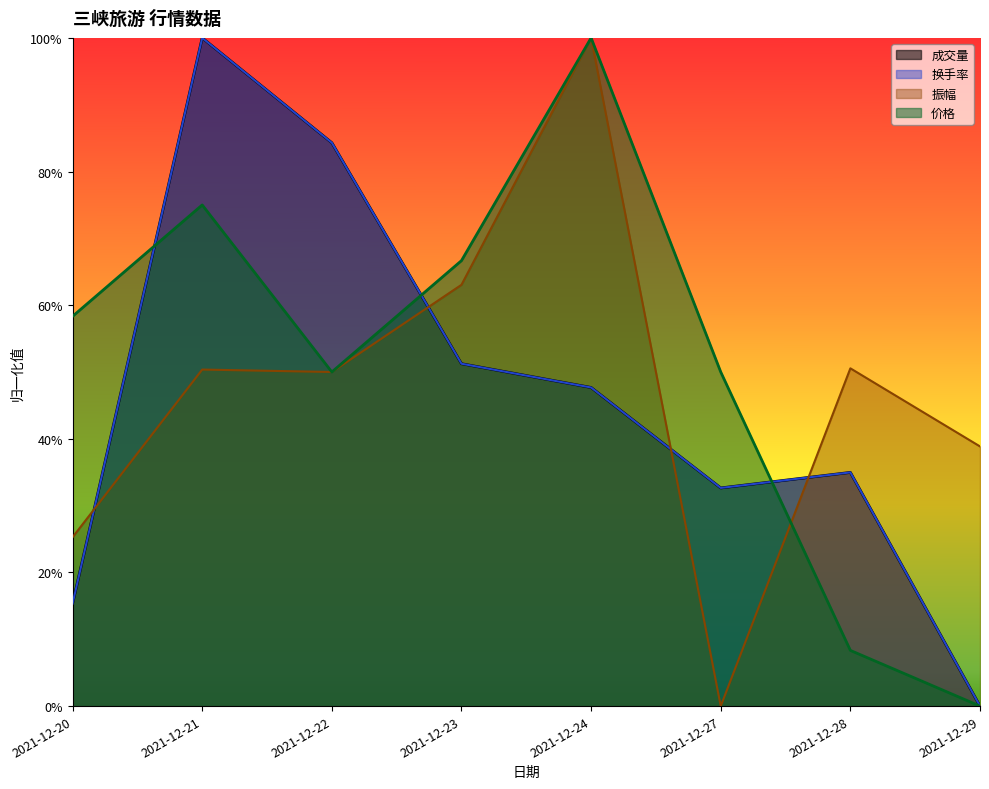

At which category does 换手率 reach its first local valley?

2021-12-27